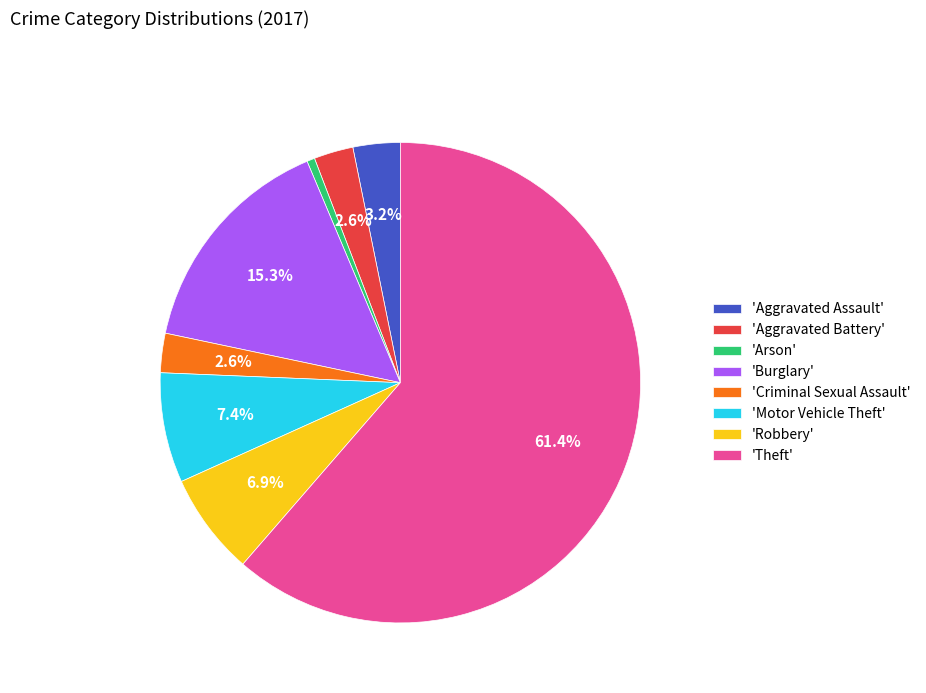

Which category has the biggest portion of the pie?

'Theft'